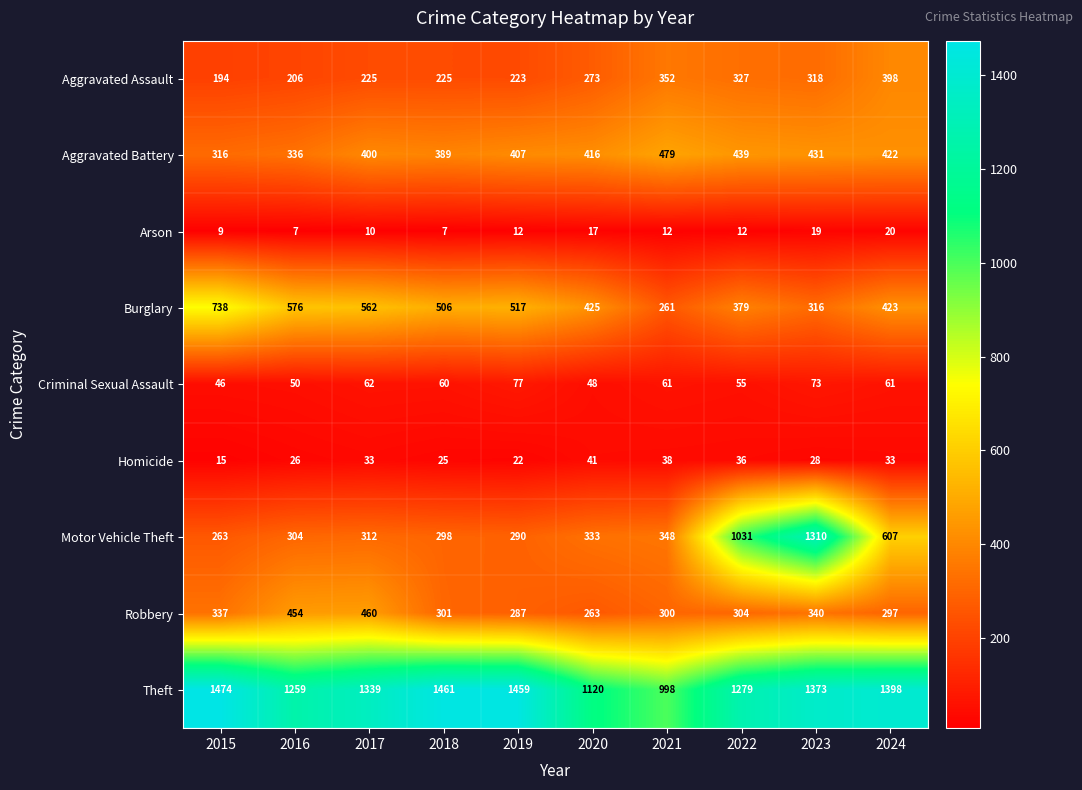

At how many categories does at least one series exceed 225?

10